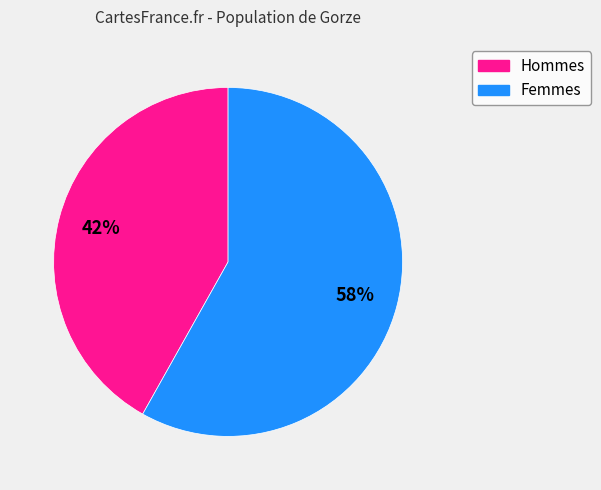

Does any single category account for the majority?

Yes